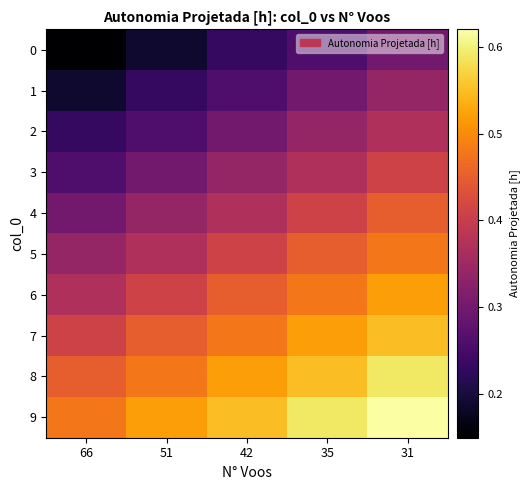

Which series has the largest total across all categories?

9